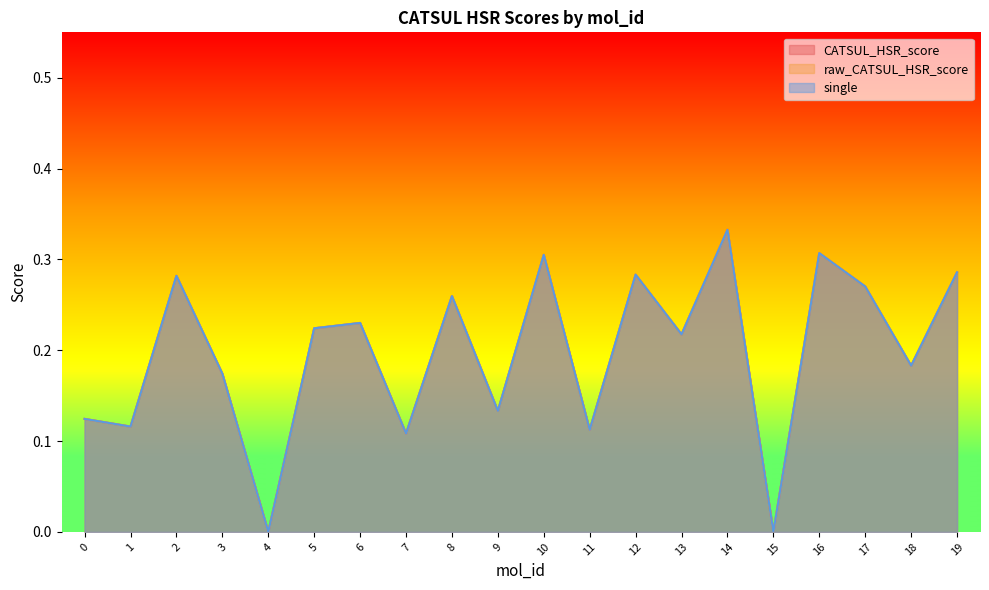

True or false: single and CATSUL_HSR_score intersect in this chart.

False